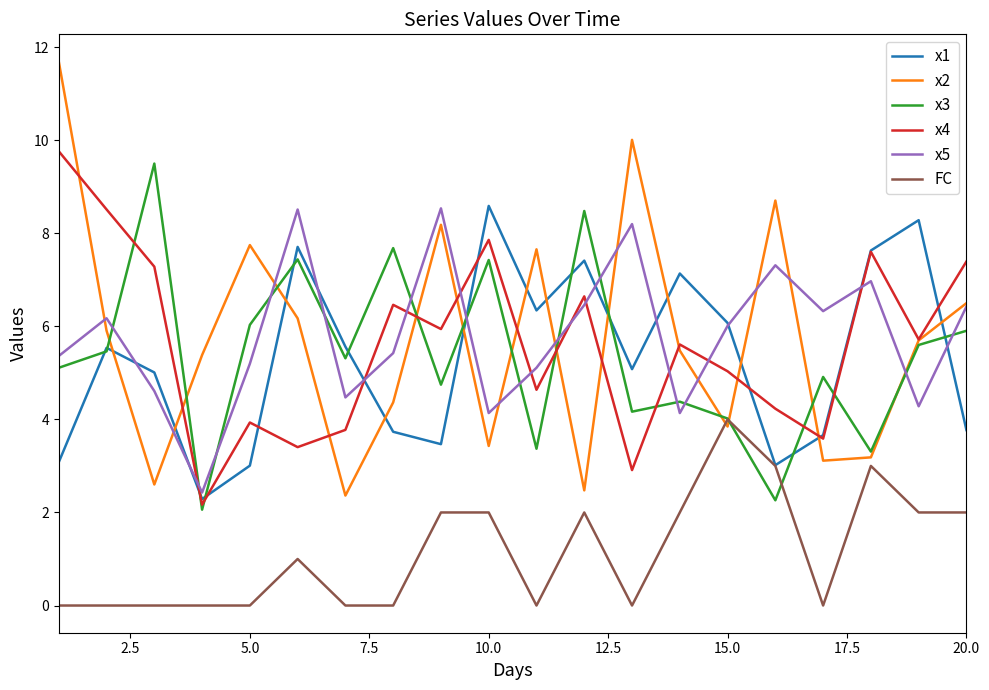

Which series ends up on top after the final intersection of x1 and x4?

x4